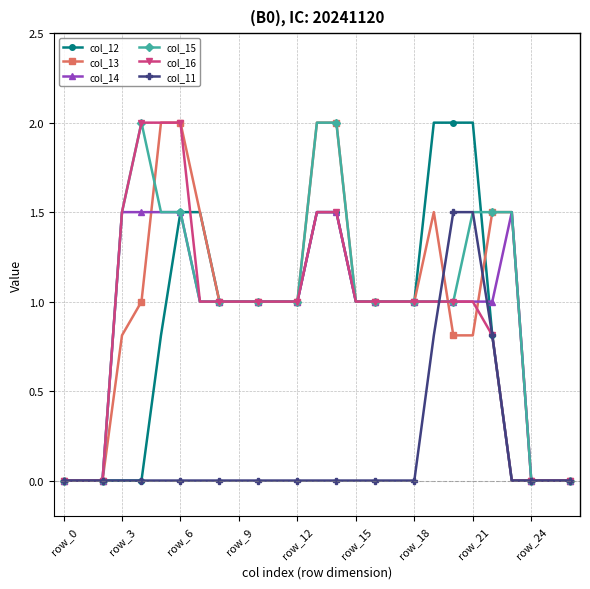

What is the difference between the maximum and minimum values in the col_11 series?

1.5